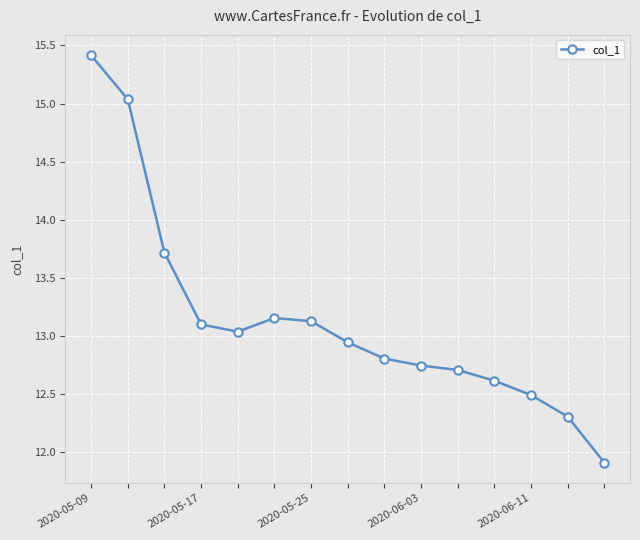

What is the value of the 4th point from the left?

13.1